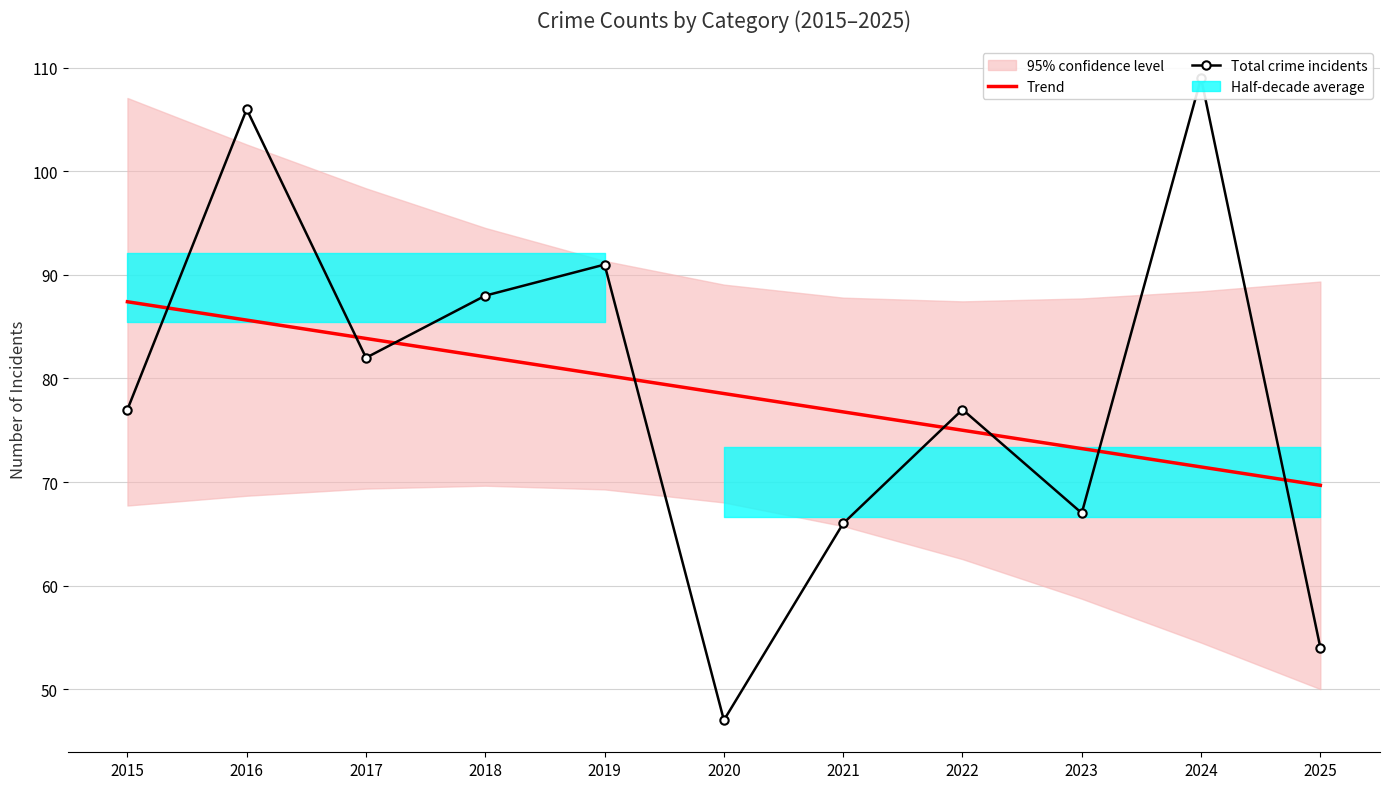

Which series ends up on top after the final intersection of Trend and Total crime incidents?

Trend